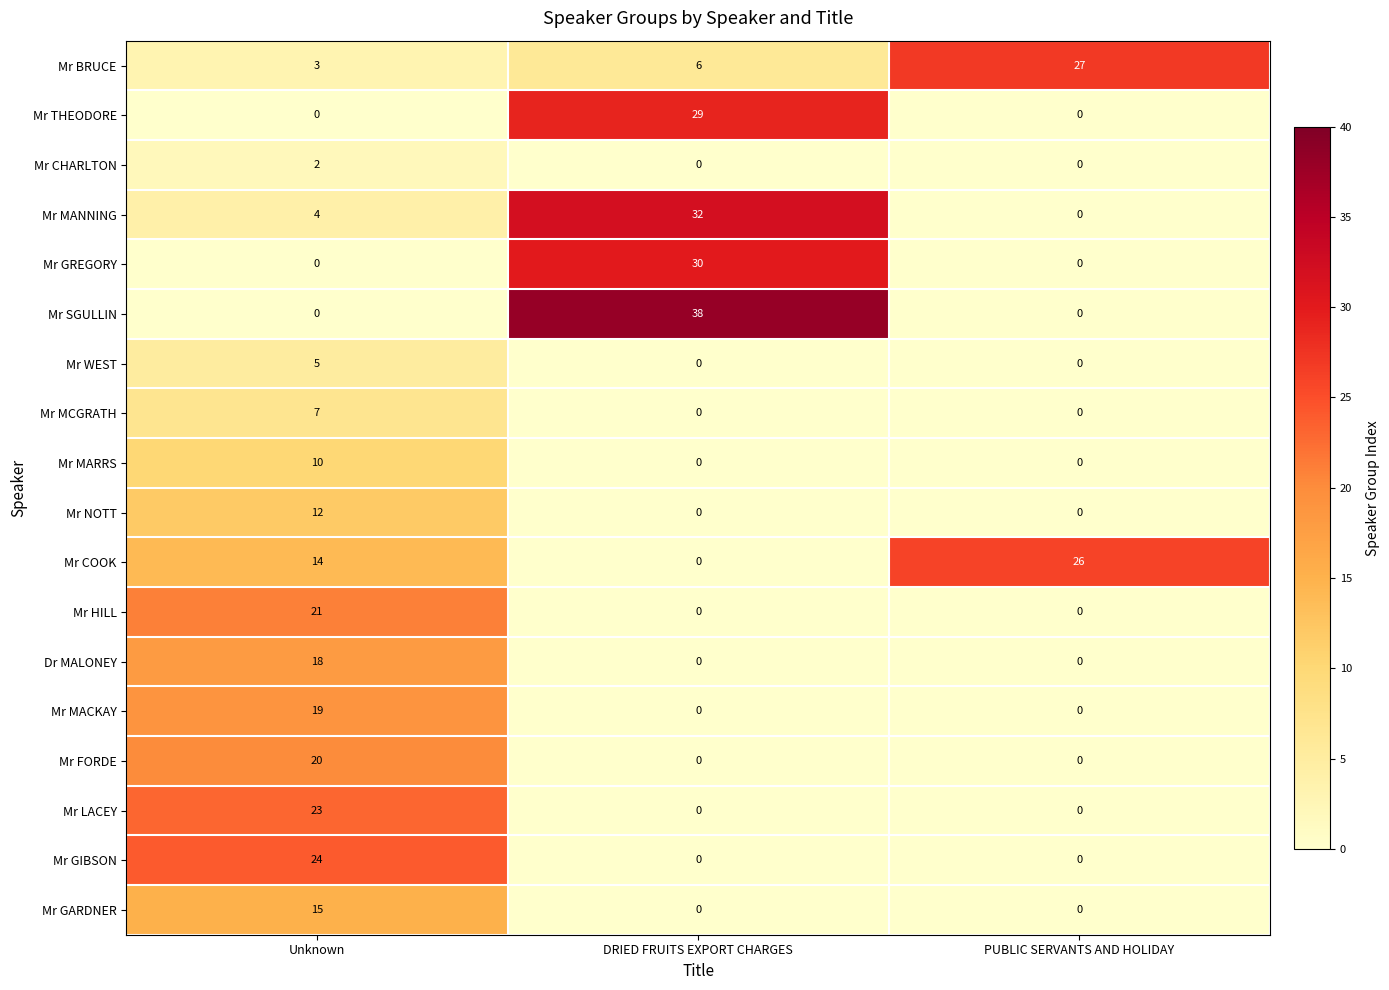

At which category is the sum across all series the highest?

Unknown